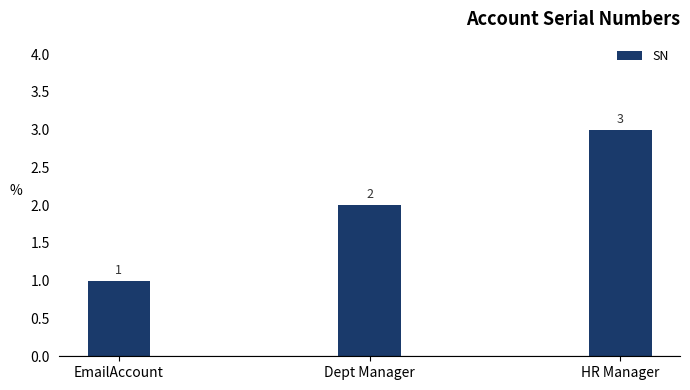

What is the change in value from Dept Manager to HR Manager?

+1